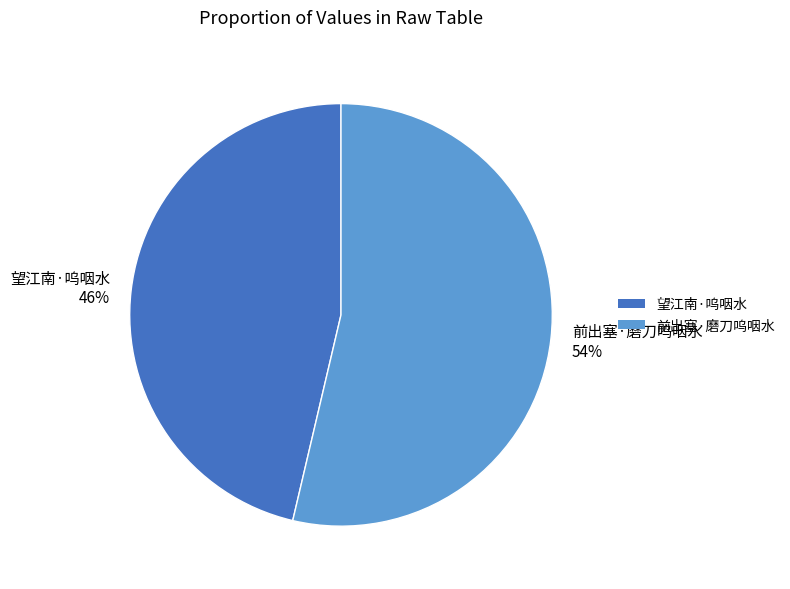

What is the ratio of the value at 前出塞·磨刀呜咽水 to the value at 望江南·呜咽水?

1.2